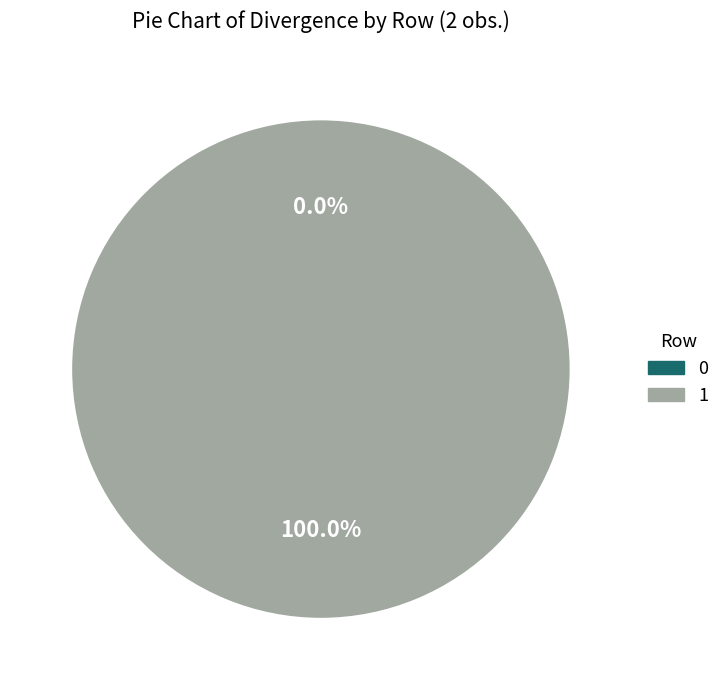

What is the change in value from 0 to 1?

+33819.9